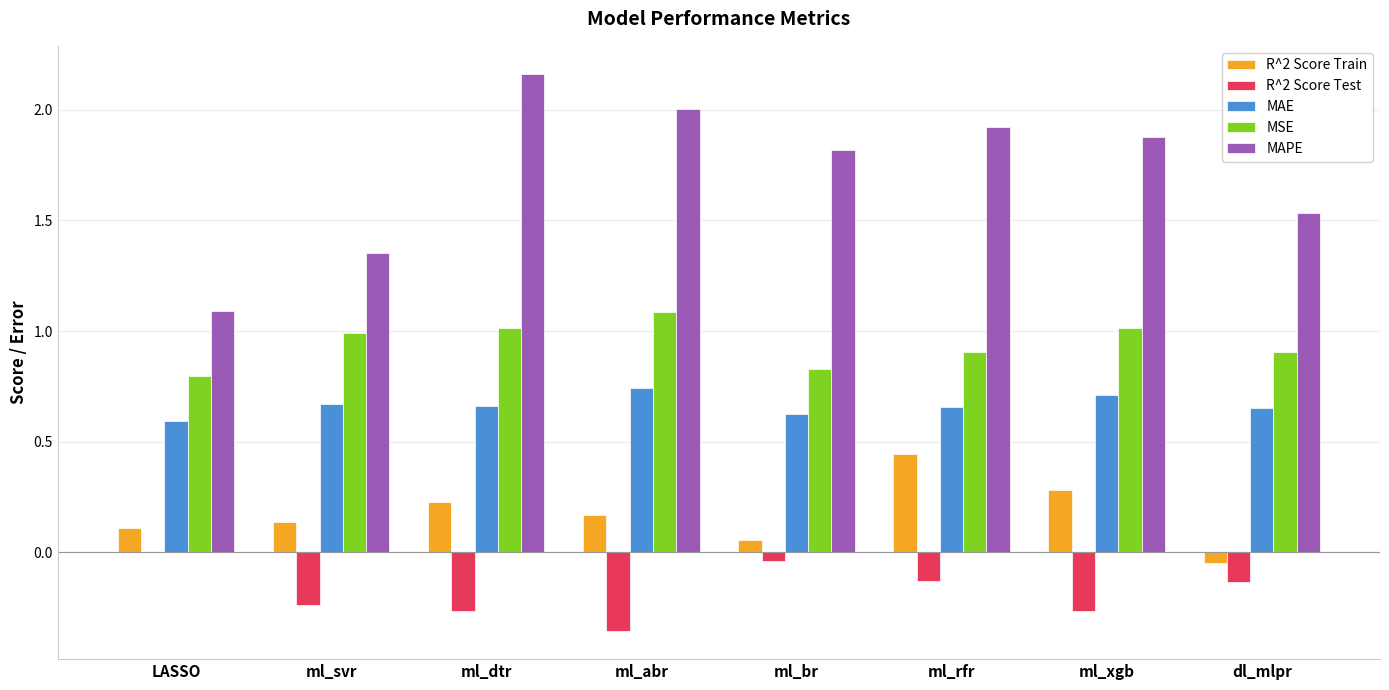

Which category has the highest value across all series?

ml_dtr